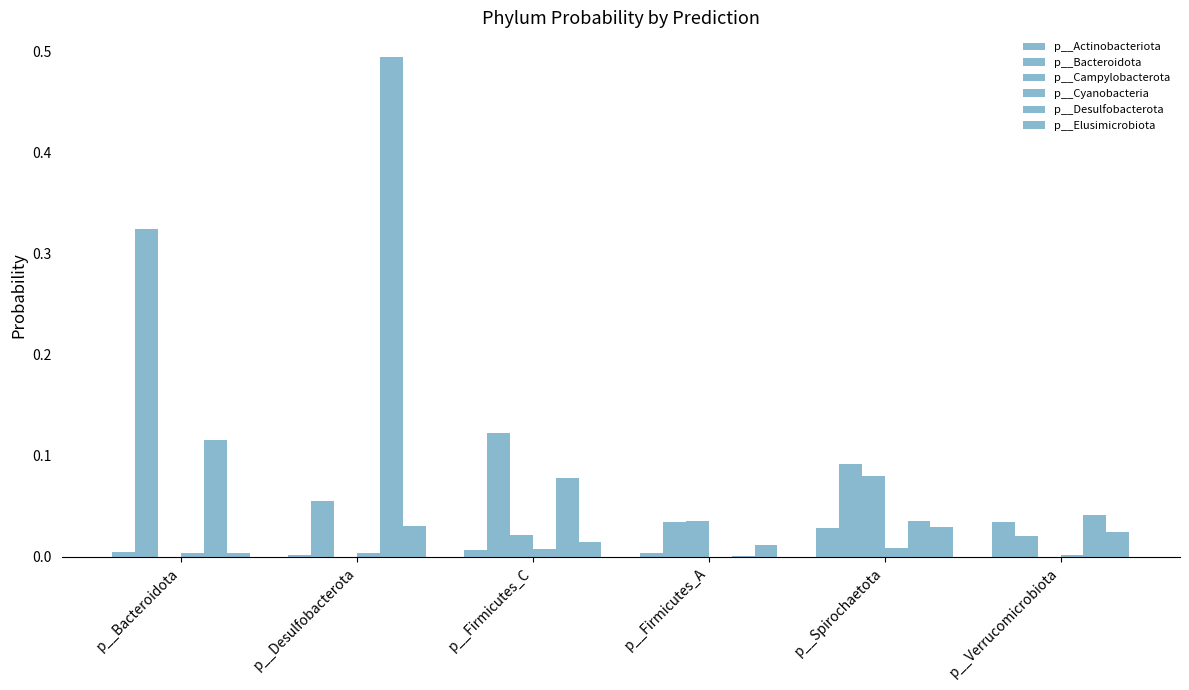

The p__Elusimicrobiota series shows 0.0 at p__Desulfobacterota. True or false?

False